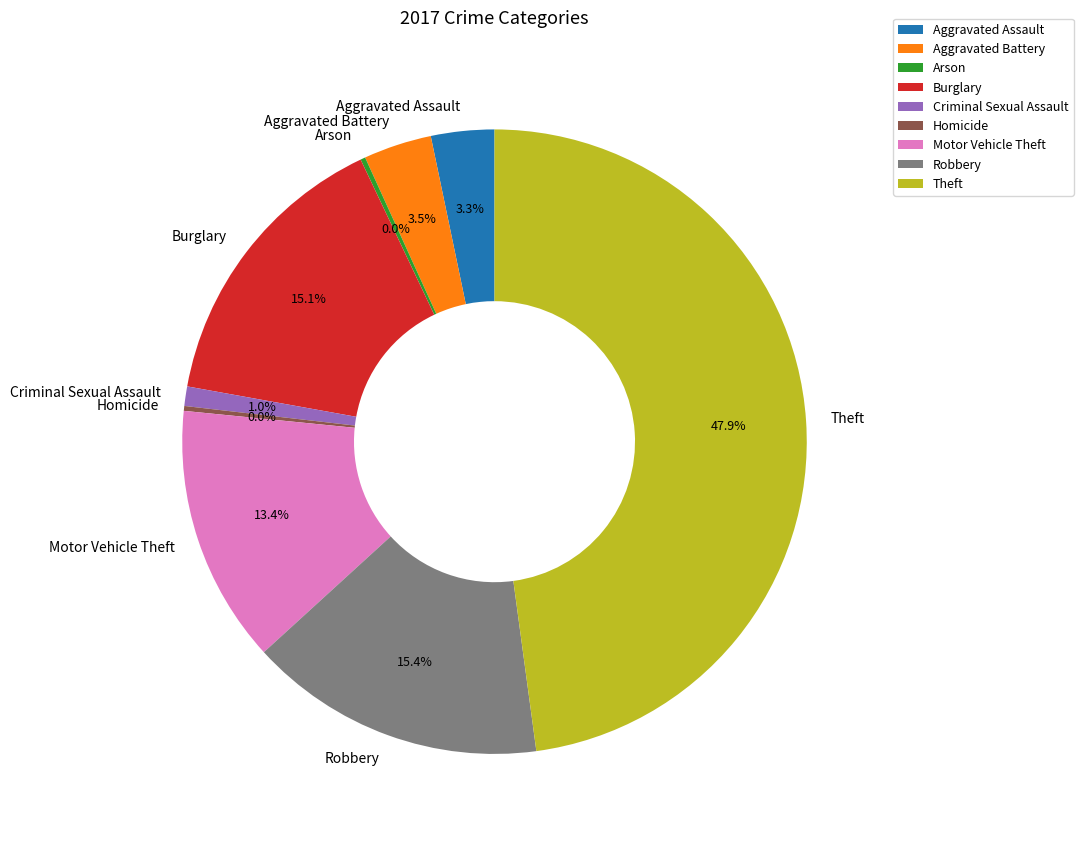

To the nearest percent, what is the combined percentage of Aggravated Assault and Theft?

51%